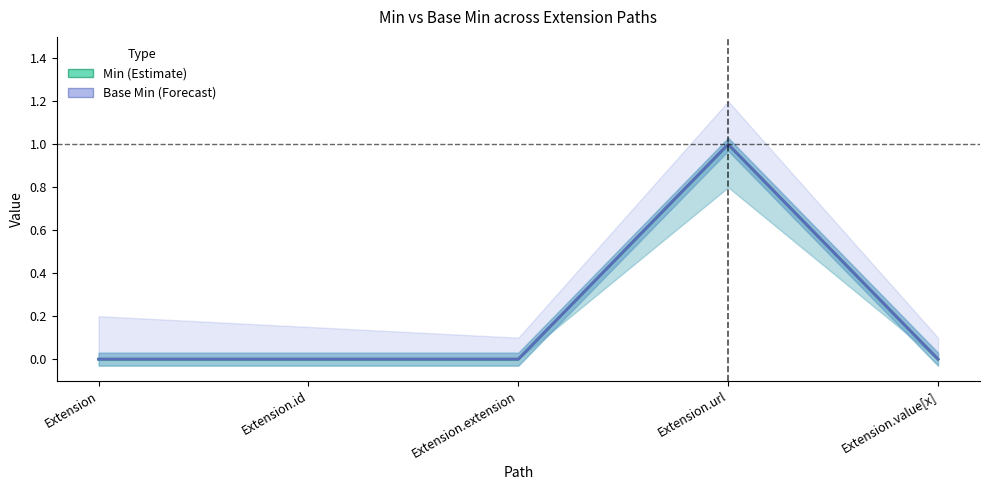

The value of Min at Extension.id is 0. True or false?

False